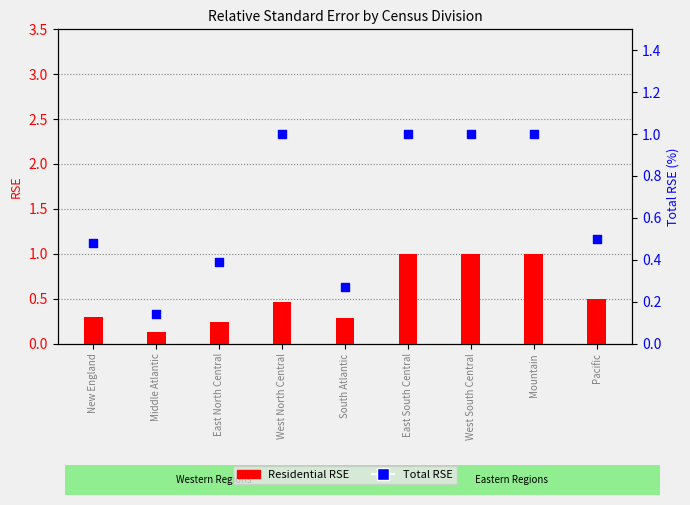

Which series has the largest Y range (max minus min)?

Residential